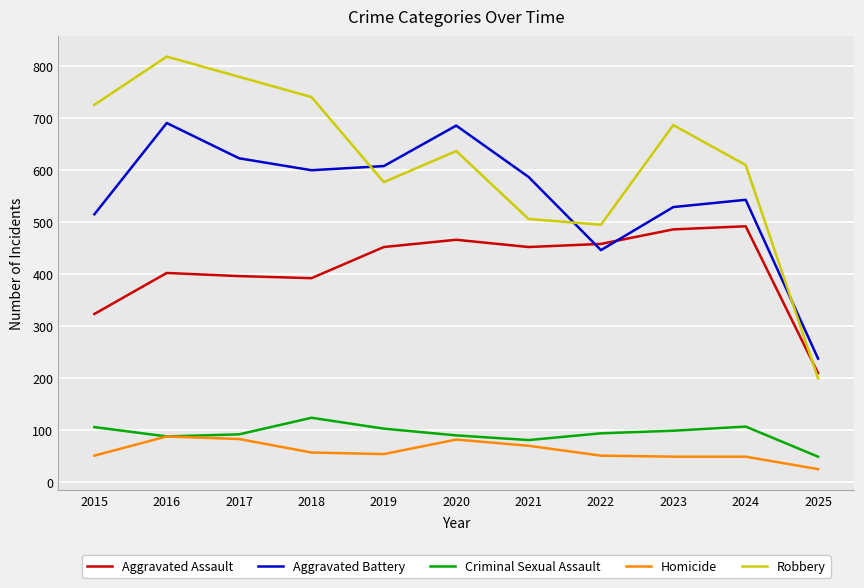

What is the difference between the highest and lowest values at 2016?

732